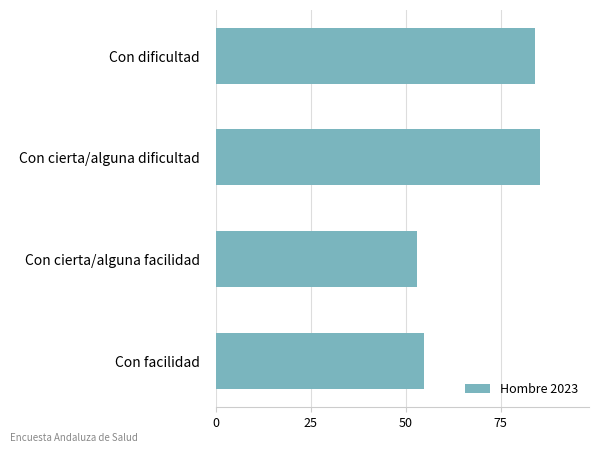

How many bars are there in total?

4